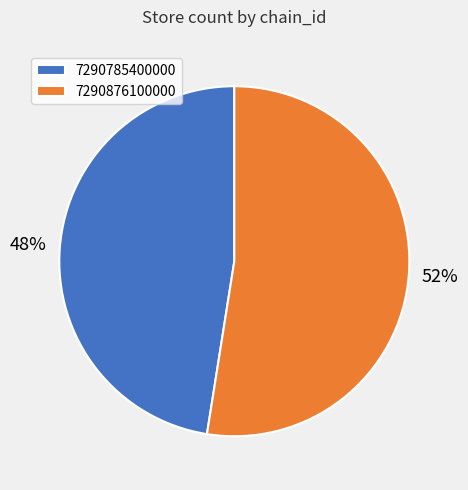

Approximately how many times larger is the value at 7290785400000 compared to 7290876100000?

0.9